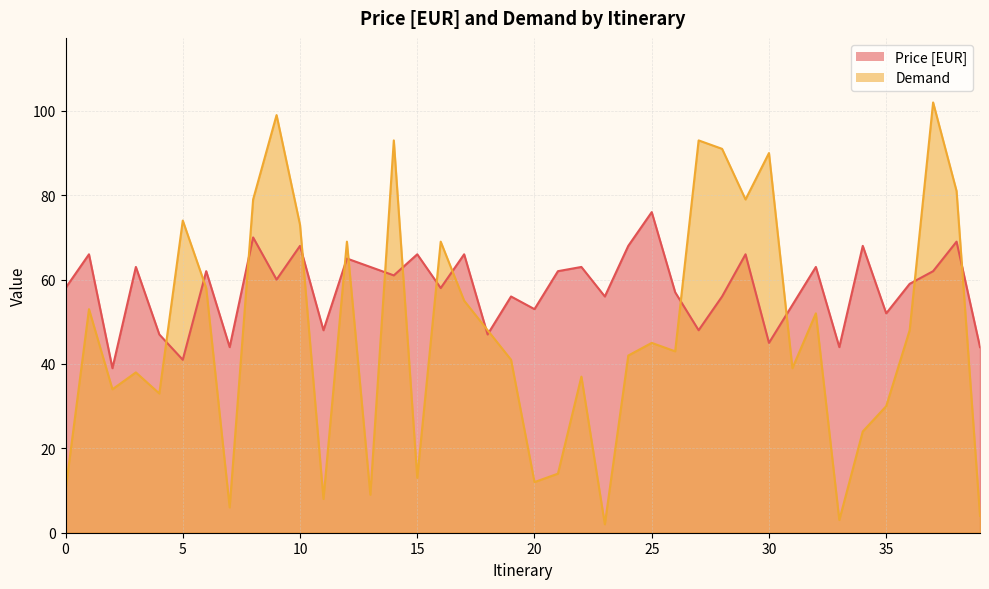

Is it true that Price [EUR] equals 111 at 32?

False